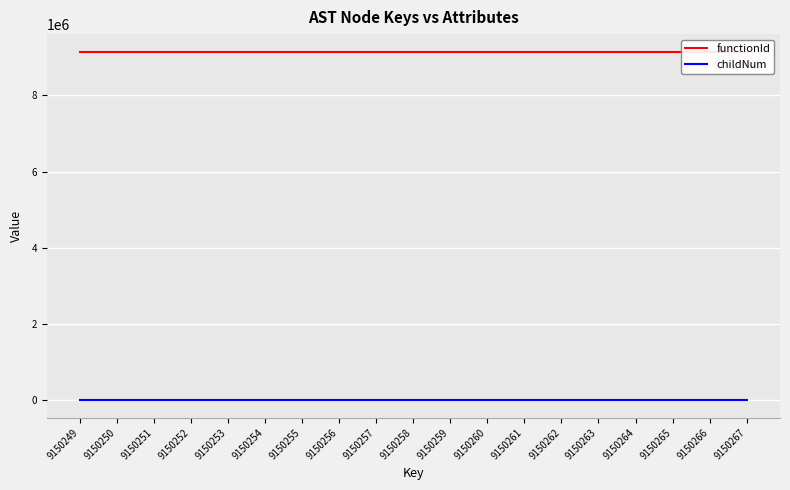

The childNum series shows 0 at 9150258. True or false?

True